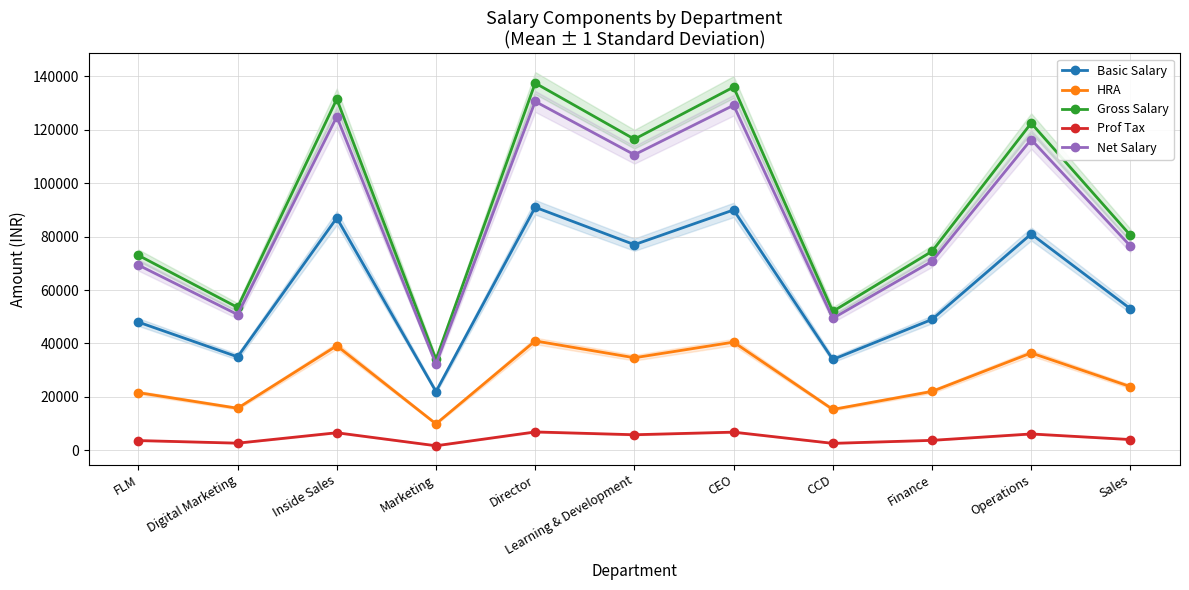

Read the Net Salary value at Digital Marketing, to the nearest 50.

50800